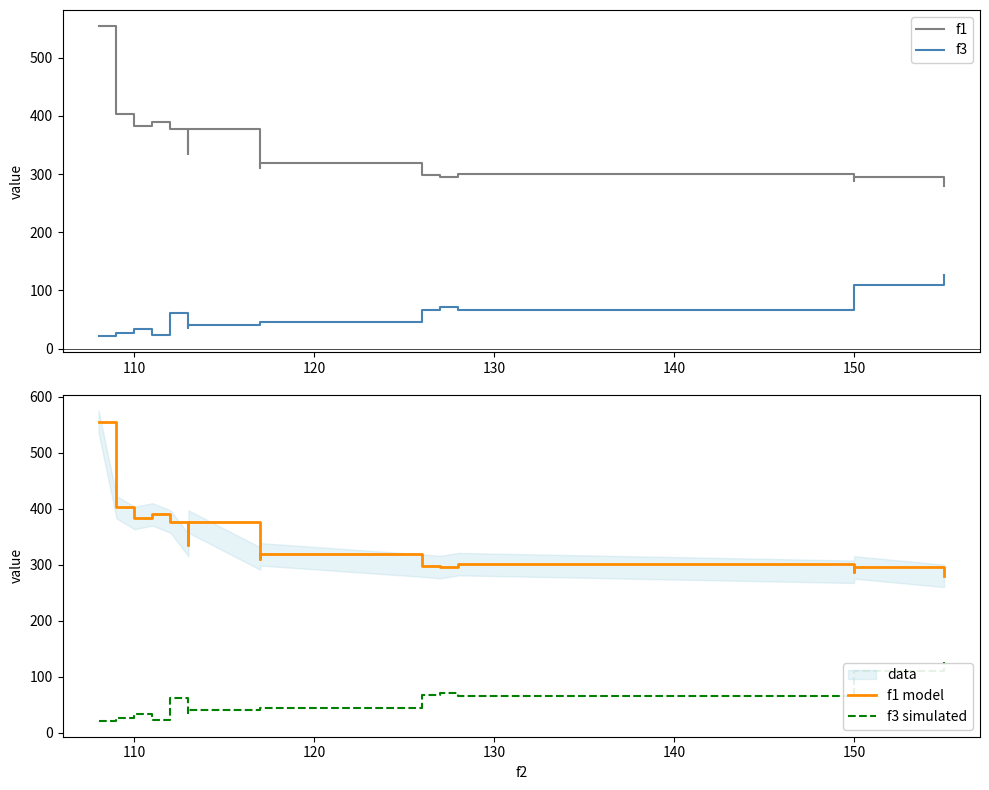

True or false: f3 simulated has a value of 63.4 at 14.

False